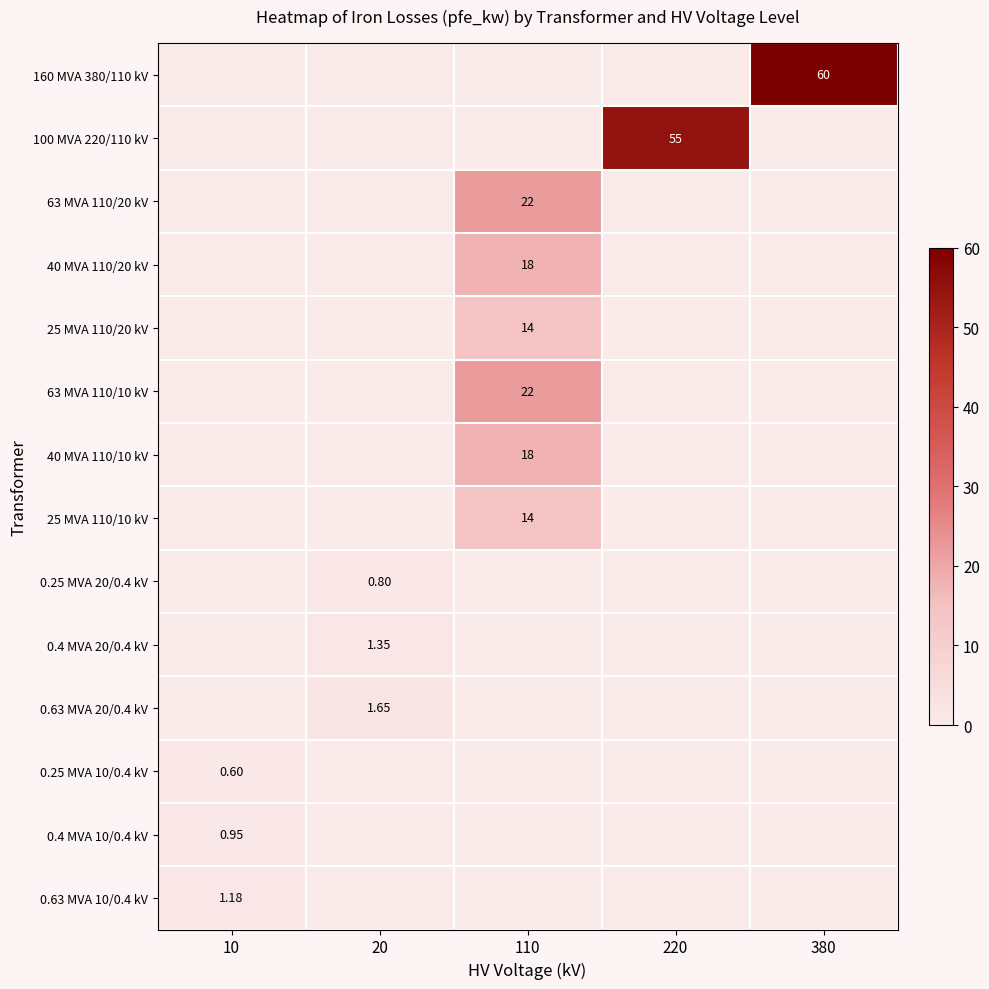

Is the value of 0.63 MVA 20/0.4 kV at 20 greater than the value of 0.25 MVA 20/0.4 kV at 20?

Yes